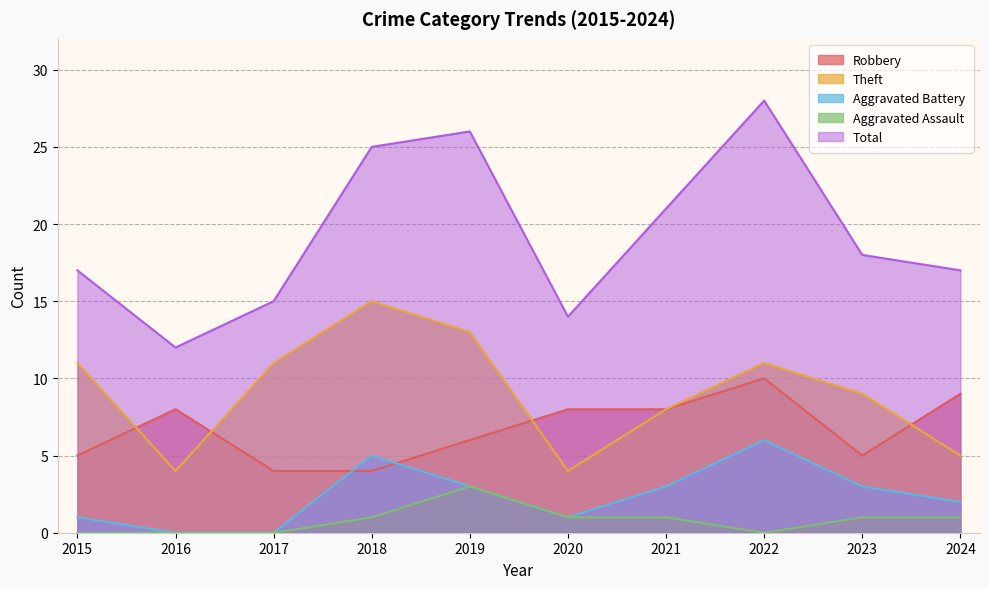

How many Aggravated Assault values are between 0 and 1?

9